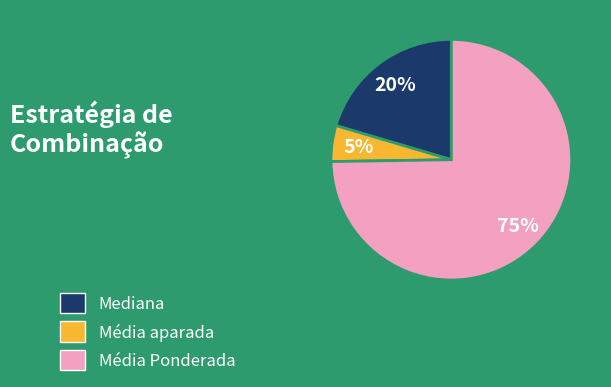

Which slice is the largest?

Média Ponderada